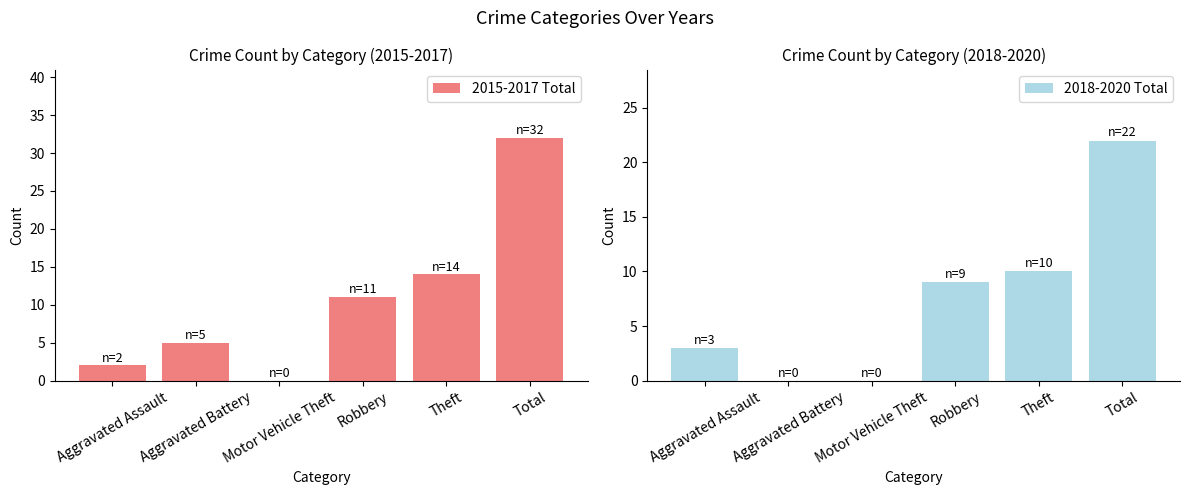

Which category has the lowest value in the 2018-2020 Total series?

Aggravated Battery